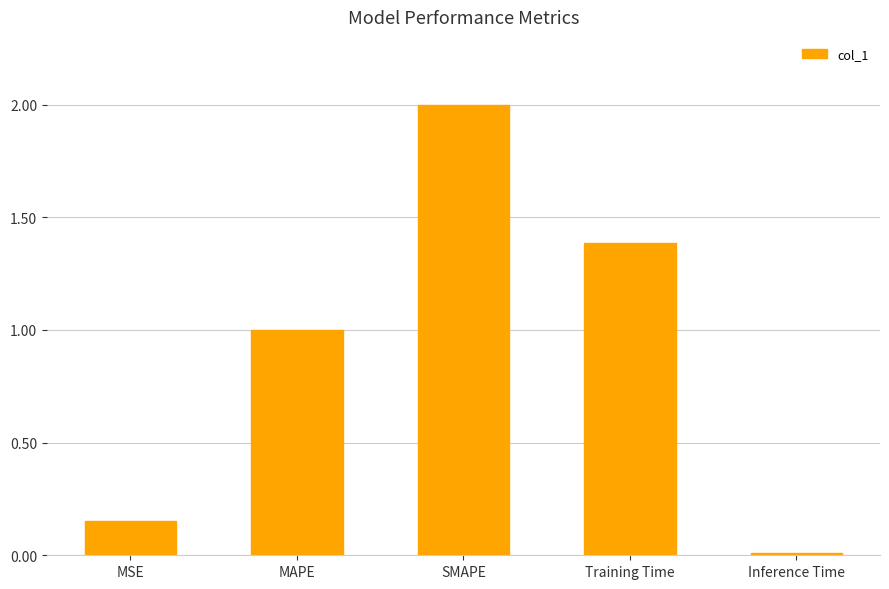

Count the number of data series in this chart.

1